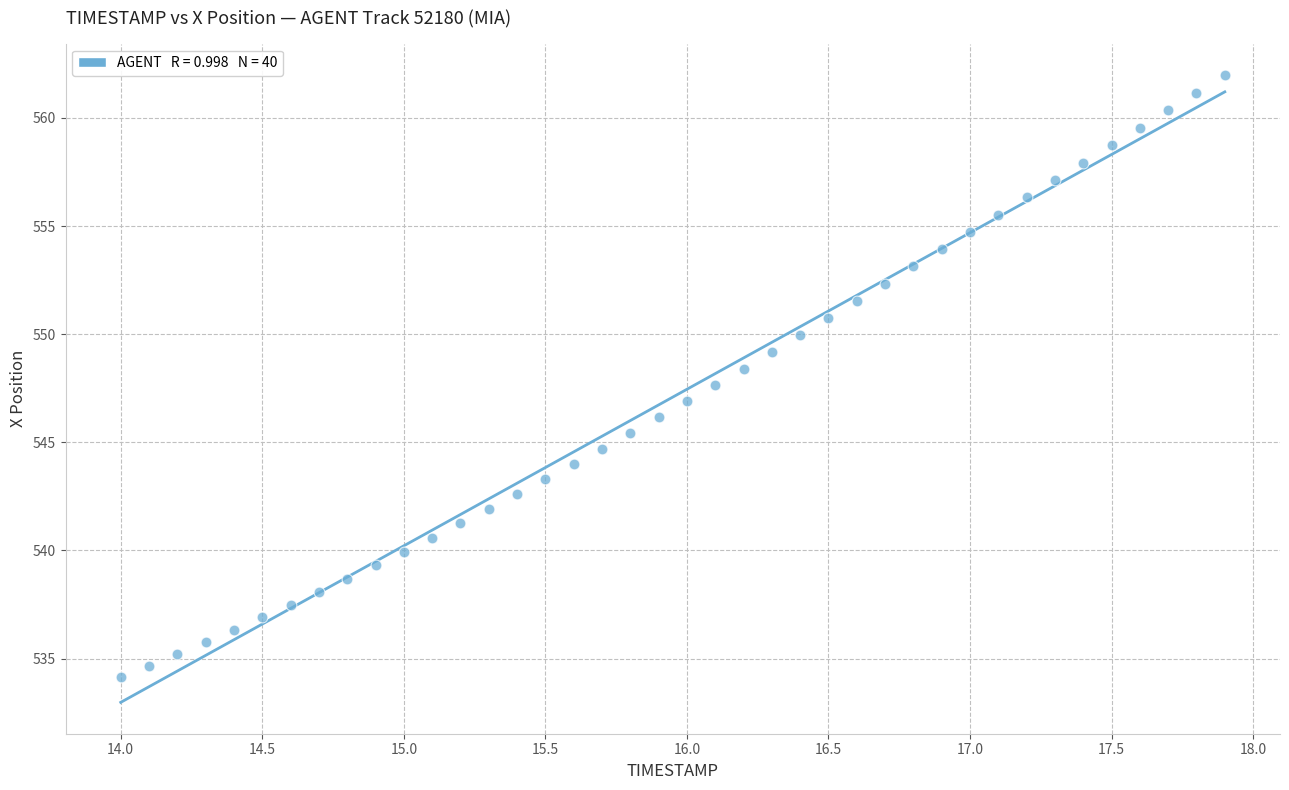

What is the range of Y values (max minus min)?

27.8